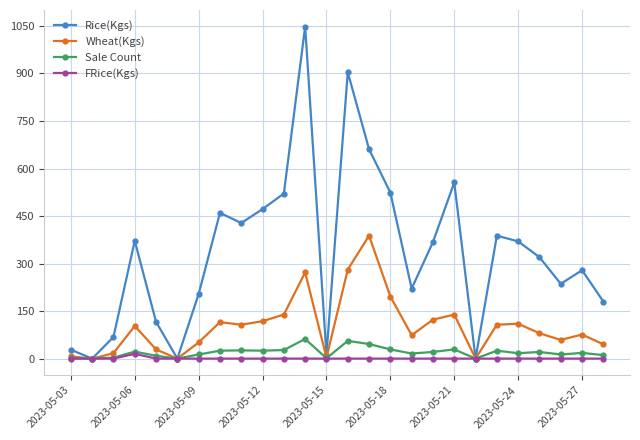

Which series has the largest total across all categories?

Rice(Kgs)